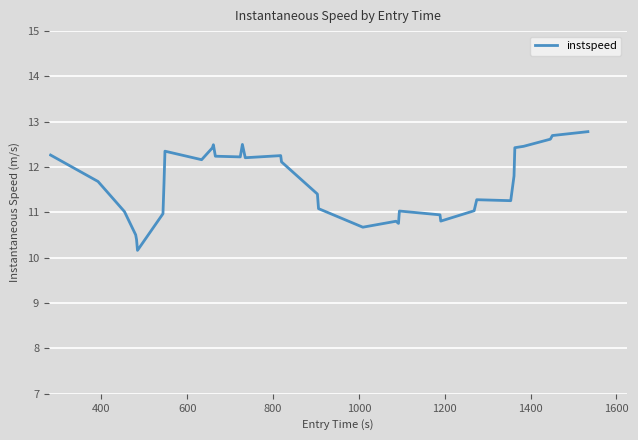

What is the minimum value shown in the chart?

10.2